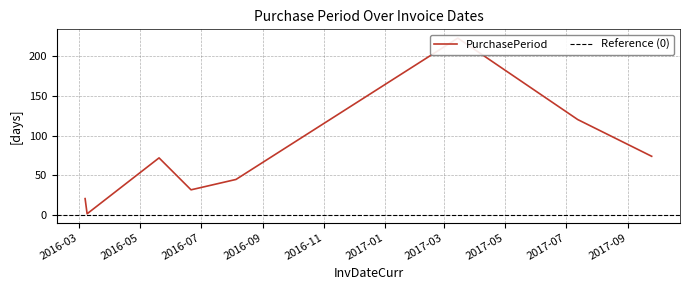

What is the approximate value at 2016-06-21, to the nearest 50?

50